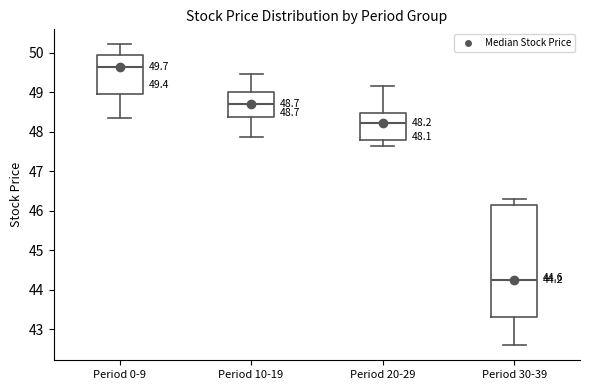

Which box is the tallest, from its lower edge to its upper edge?

Period 30-39